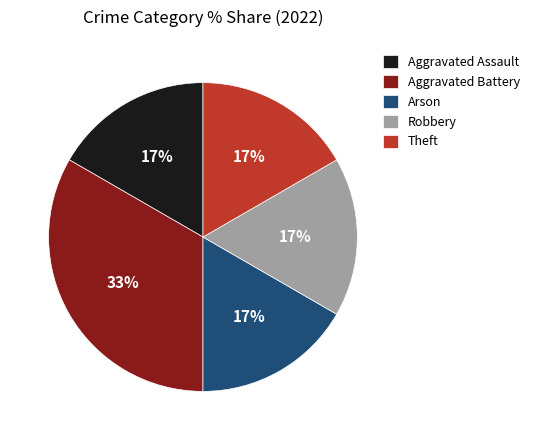

How many slices are in this pie chart?

5